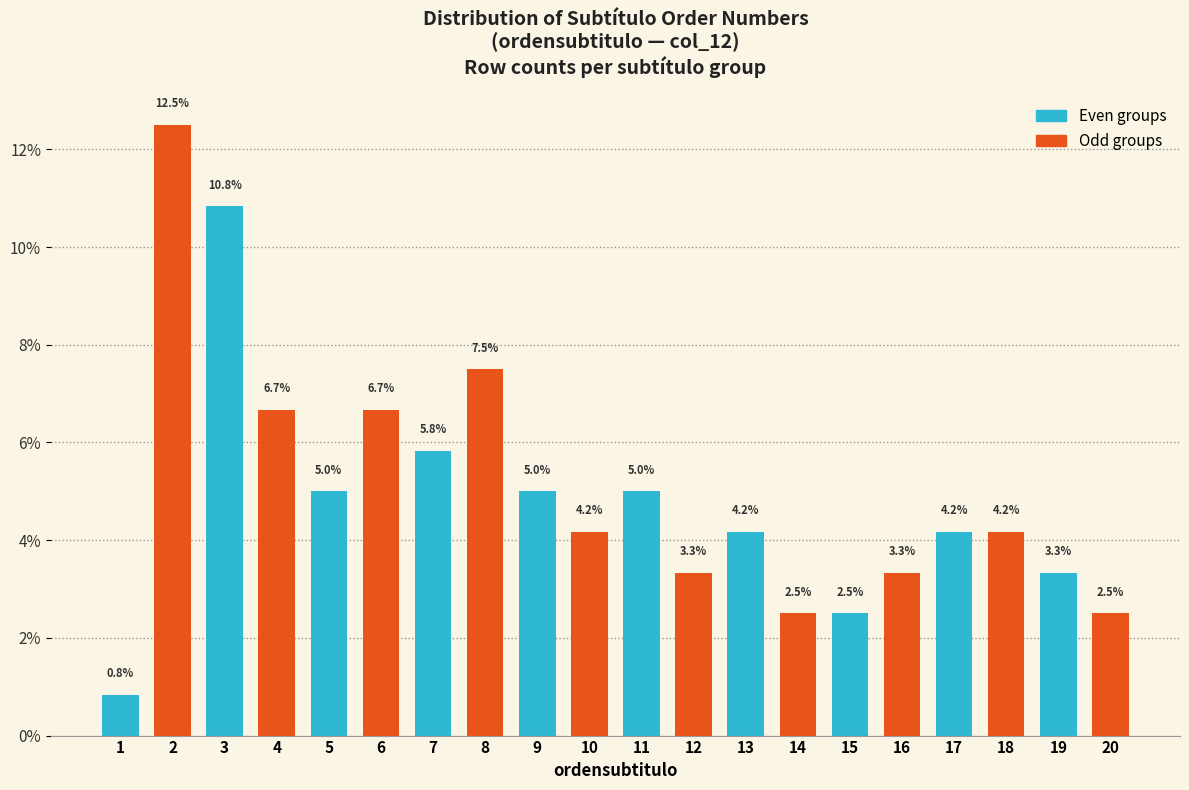

Reading left to right, list every bar in this chart as the range it spans on the x-axis followed by its height.

0.5 to 1.5: 0.8
1.5 to 2.5: 12.5
2.5 to 3.5: 10.8
3.5 to 4.5: 6.7
4.5 to 5.5: 5.0
5.5 to 6.5: 6.7
6.5 to 7.5: 5.8
7.5 to 8.5: 7.5
8.5 to 9.5: 5.0
9.5 to 10.5: 4.2
10.5 to 11.5: 5.0
11.5 to 12.5: 3.3
12.5 to 13.5: 4.2
13.5 to 14.5: 2.5
14.5 to 15.5: 2.5
15.5 to 16.5: 3.3
16.5 to 17.5: 4.2
17.5 to 18.5: 4.2
18.5 to 19.5: 3.3
19.5 to 20.5: 2.5